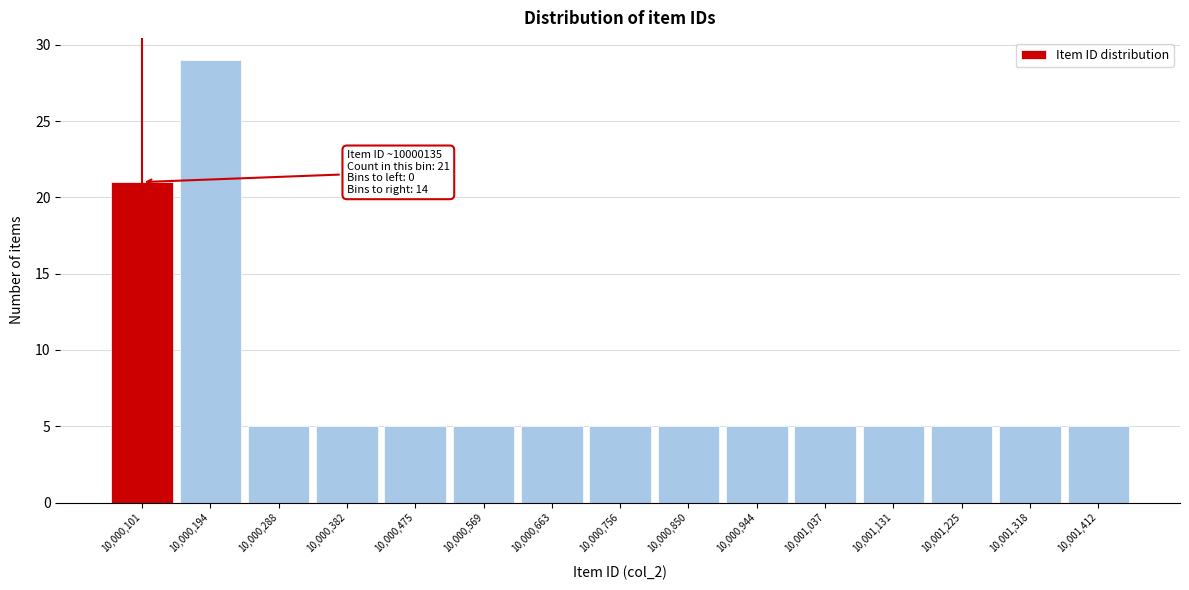

Reading right to left, transcribe all the data shown in this chart.

5	5	5	5	5	5	5	5	5	5	5	5	5	29	21